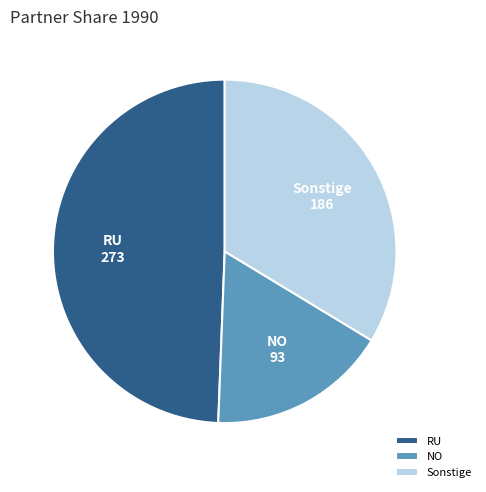

The RU slice represents 49% of the pie. True or false?

True